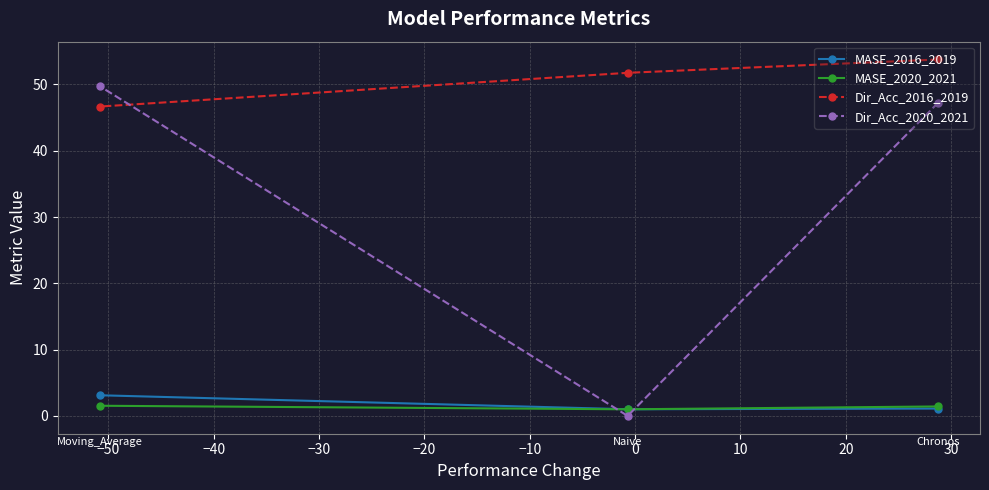

What is the difference between the maximum and second lowest values in the MASE_2016_2019 series?

2.0